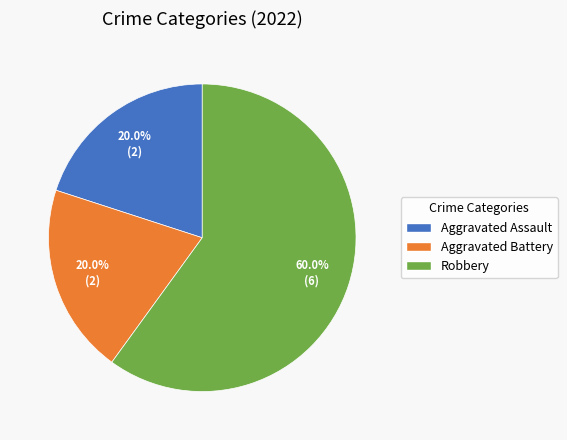

What percentage do Robbery and Aggravated Assault together represent?

80.0%